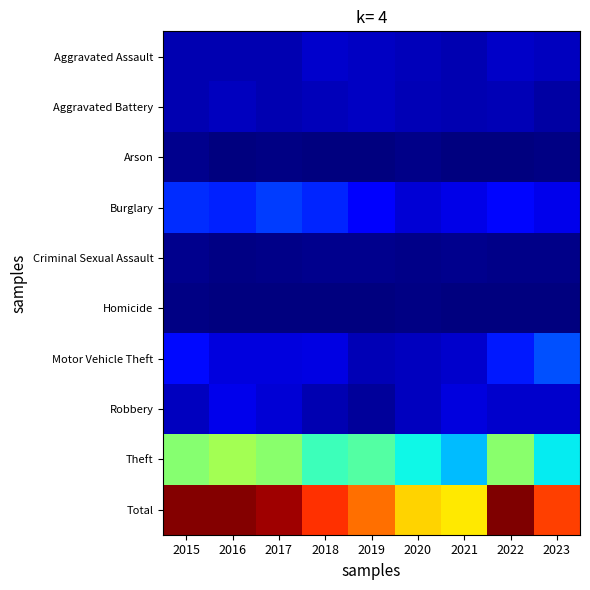

Rank the series by their maximum value, from lowest to highest.

Homicide, Arson, Criminal Sexual Assault, Aggravated Battery, Aggravated Assault, Robbery, Burglary, Motor Vehicle Theft, Theft, Total